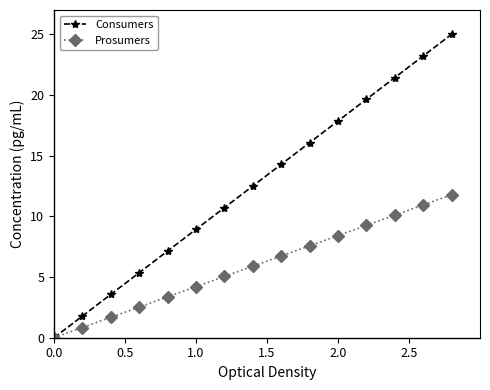

How many positive values does the Consumers series have?

14